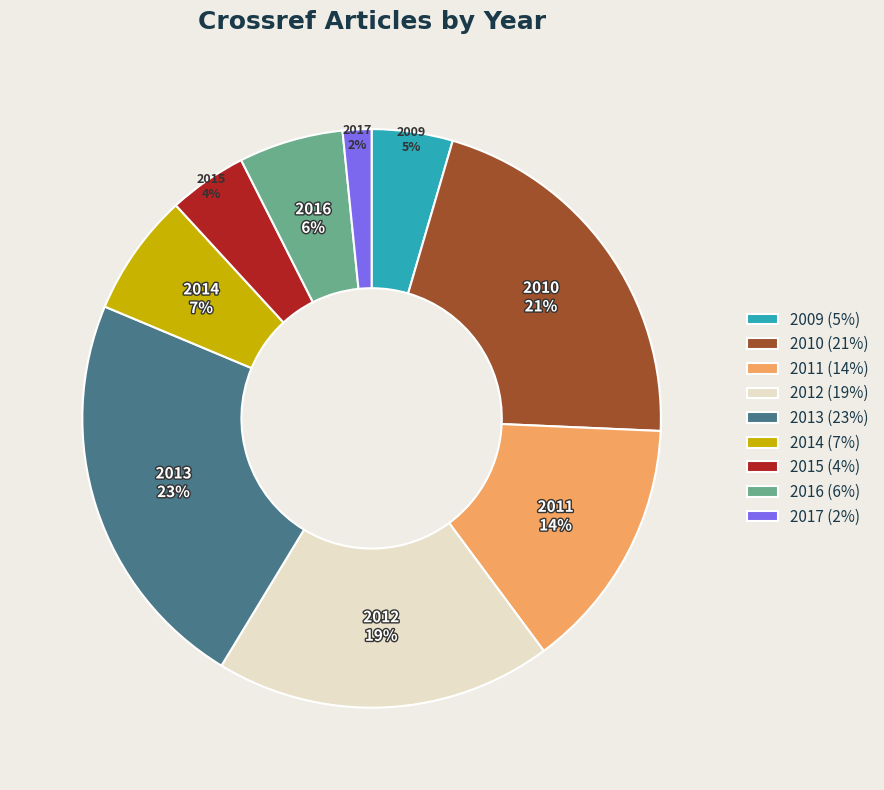

Combined, do 2014 and 2016 account for over 50%?

No